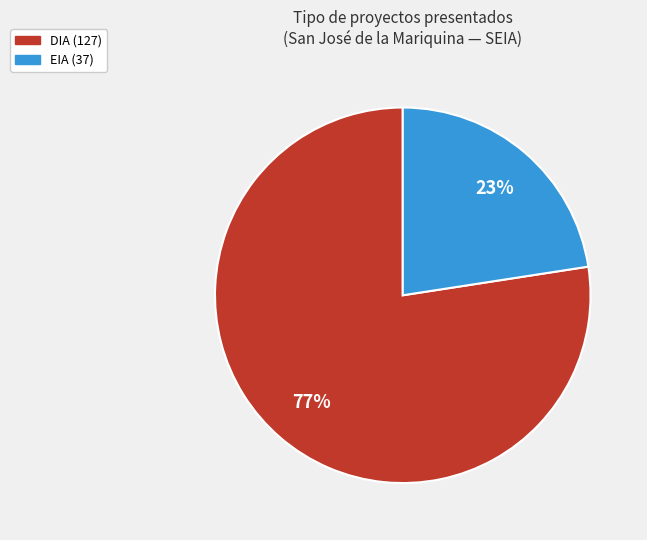

To the nearest percent, what percentage of the pie is DIA?

77%